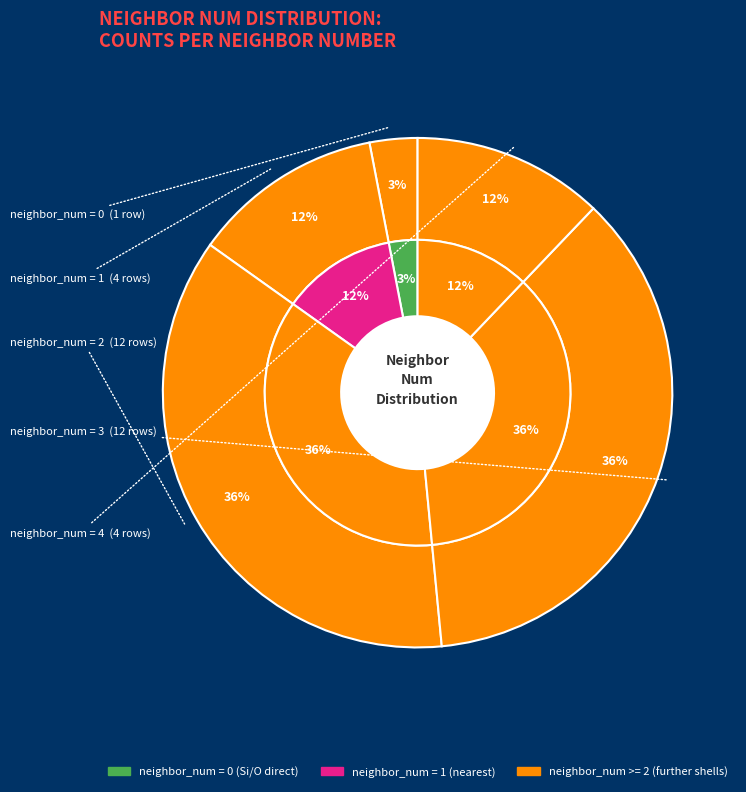

Rank the categories by value from lowest to highest.

0, 1, 4, 2, 3